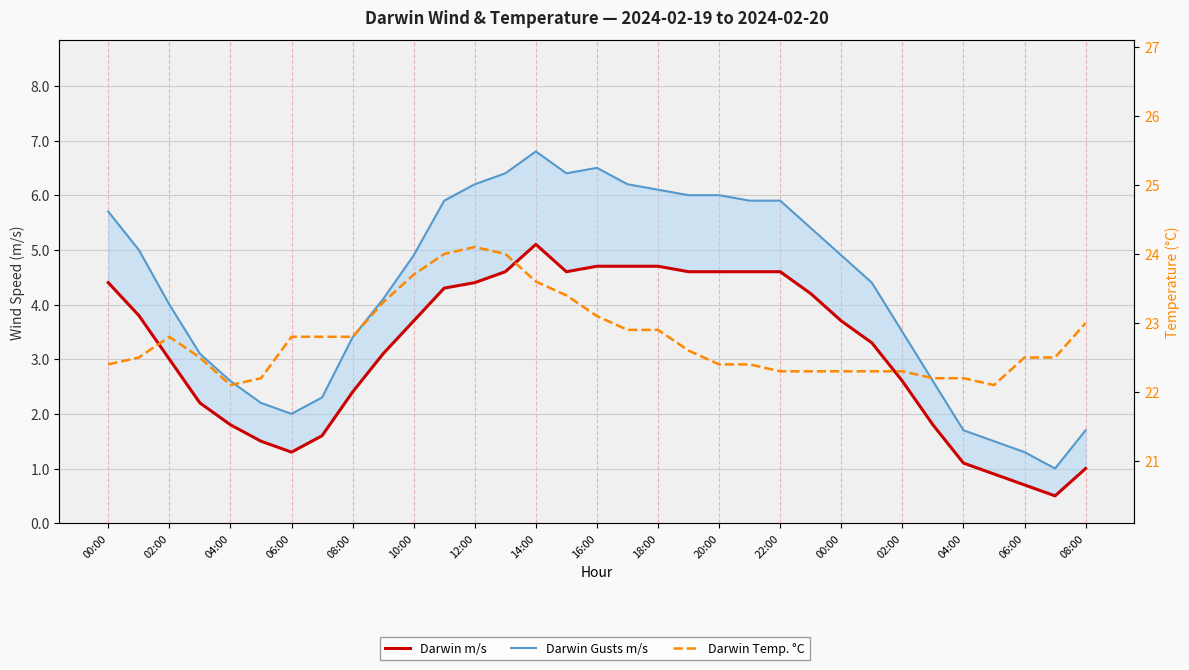

What is the label of the 1st point from the left?

00:00